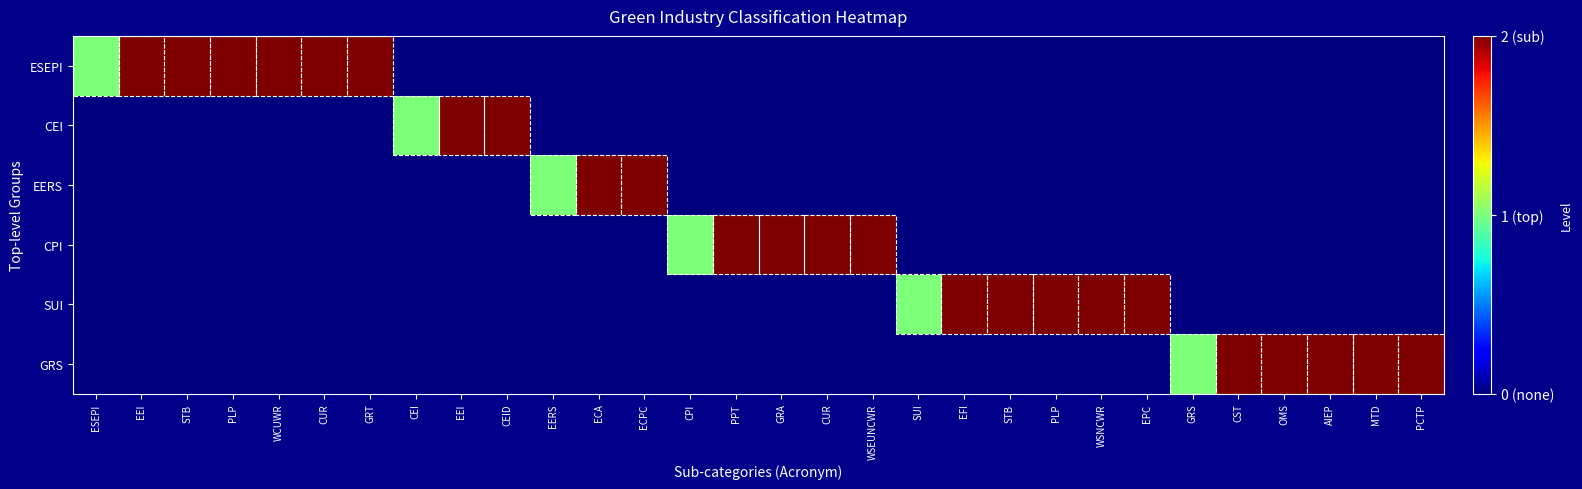

What is the spread (max minus min) of values at SUI?

1